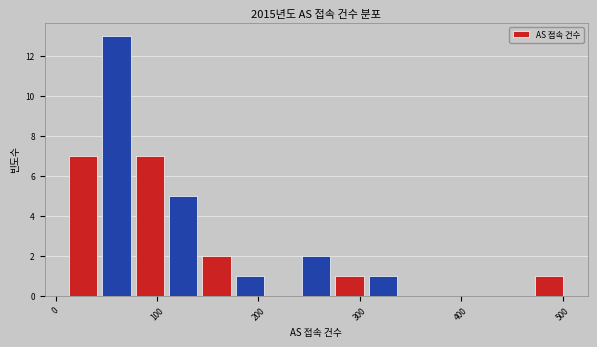

Read against the x-axis, roughly where is the centre of the tallest bar?

60